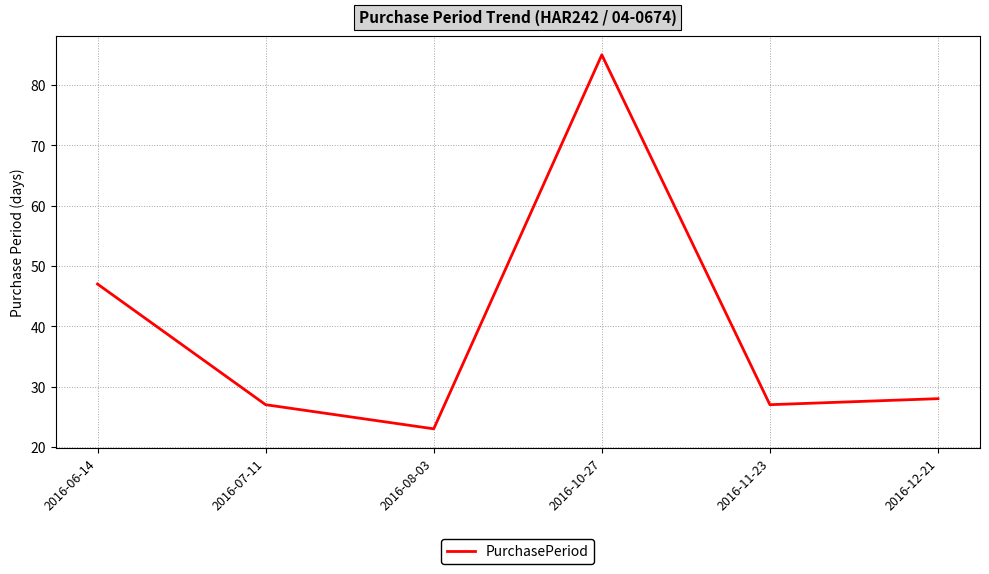

At which category does the data reach its first local peak?

2016-10-27